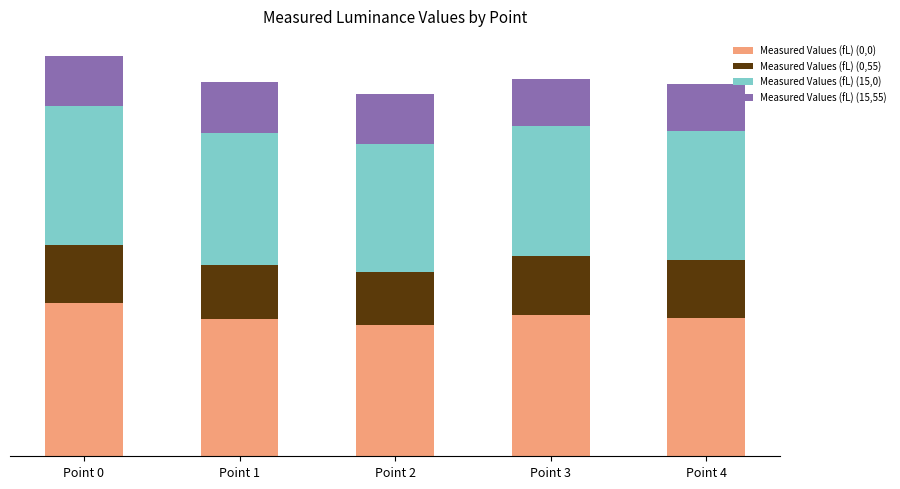

What are all the series names shown in the legend?

Measured Values (fL) (0,0), Measured Values (fL) (0,55), Measured Values (fL) (15,0), Measured Values (fL) (15,55)